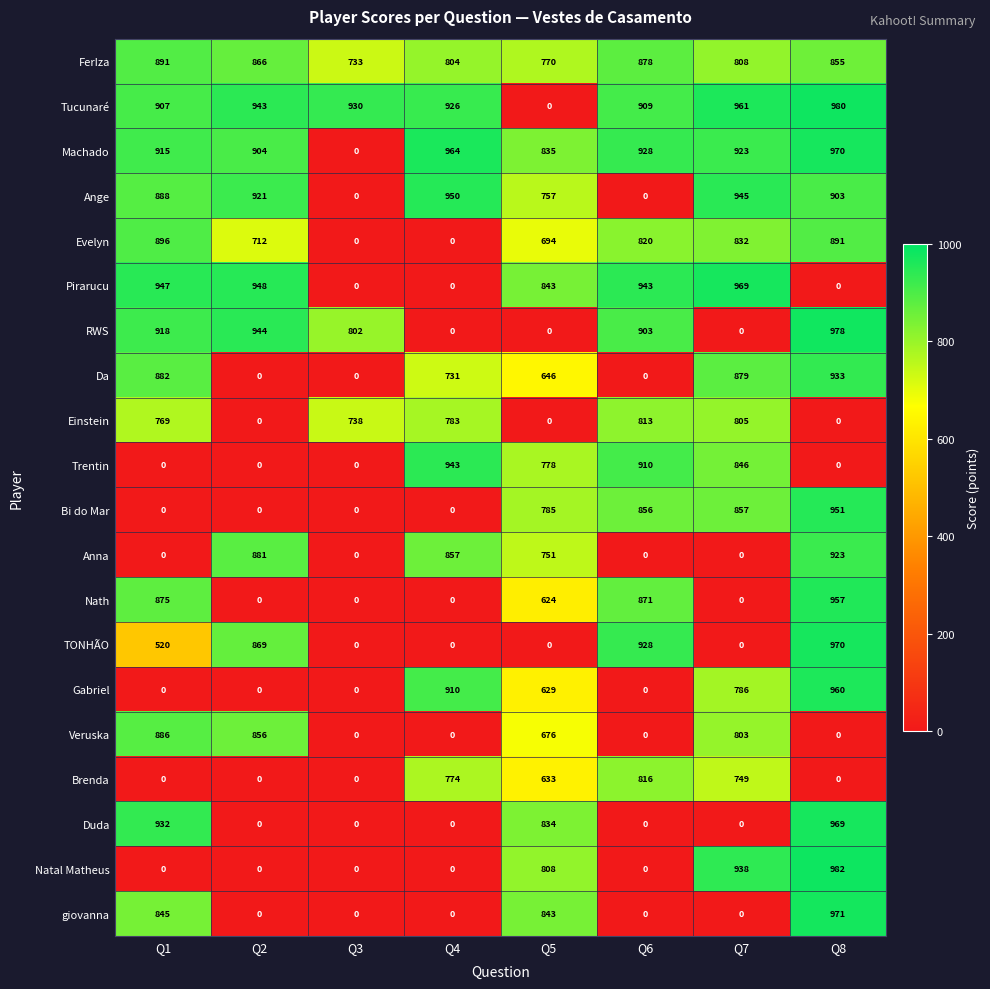

What is the difference between the highest and lowest values at Q7?

969